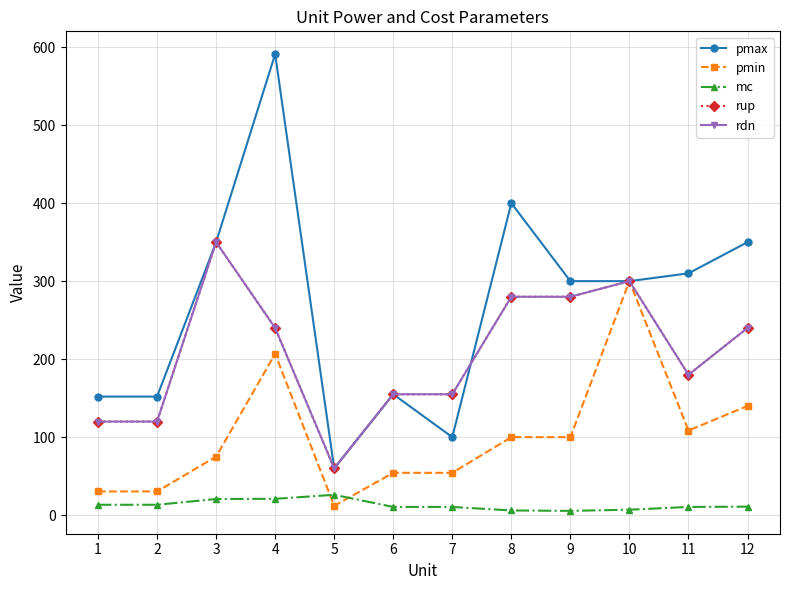

Is this an area chart (filled region under the line)?

No